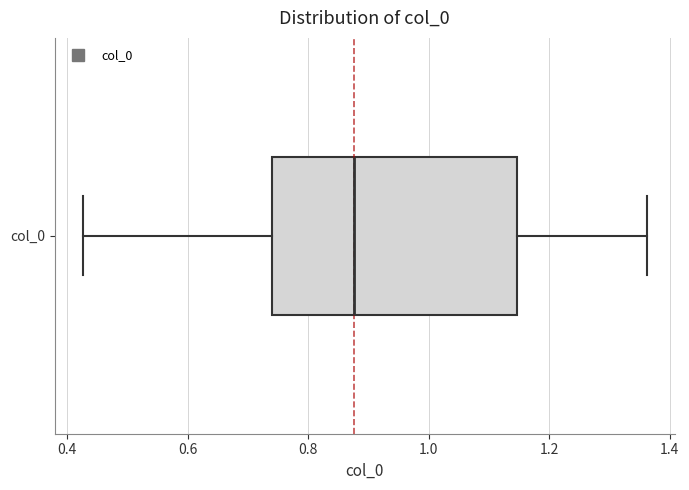

Transcribe this box plot: give where the median line is, the range the box spans, and where the two whiskers end, as read against the x-axis. The values are not printed on the chart, so give them approximately, as read against the axis.

median 0.88, box 0.74 to 1.14, whiskers 0.42 to 1.36